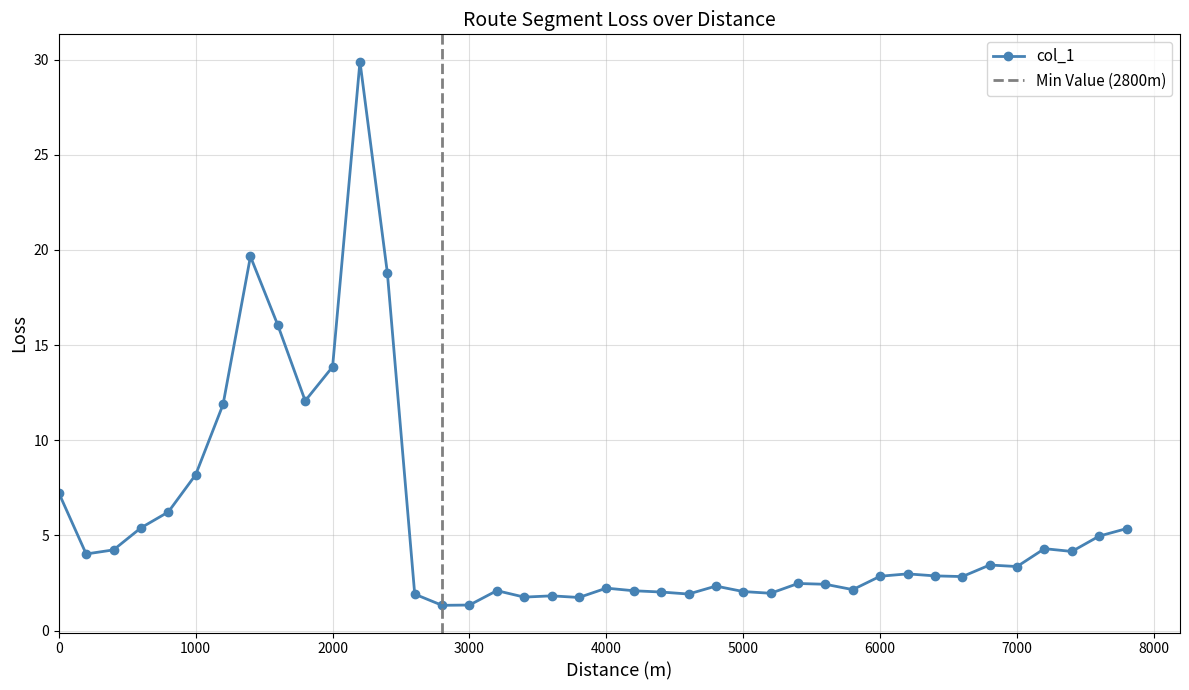

True or false: col_1 has more than 0 interior local peaks.

True